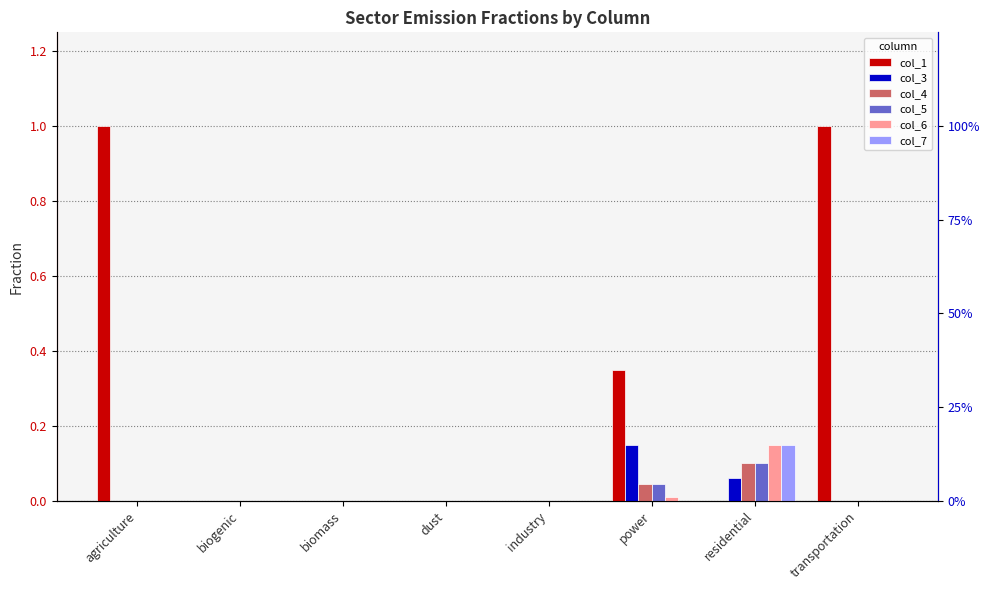

What is the label of the 6th bar from the left?

power